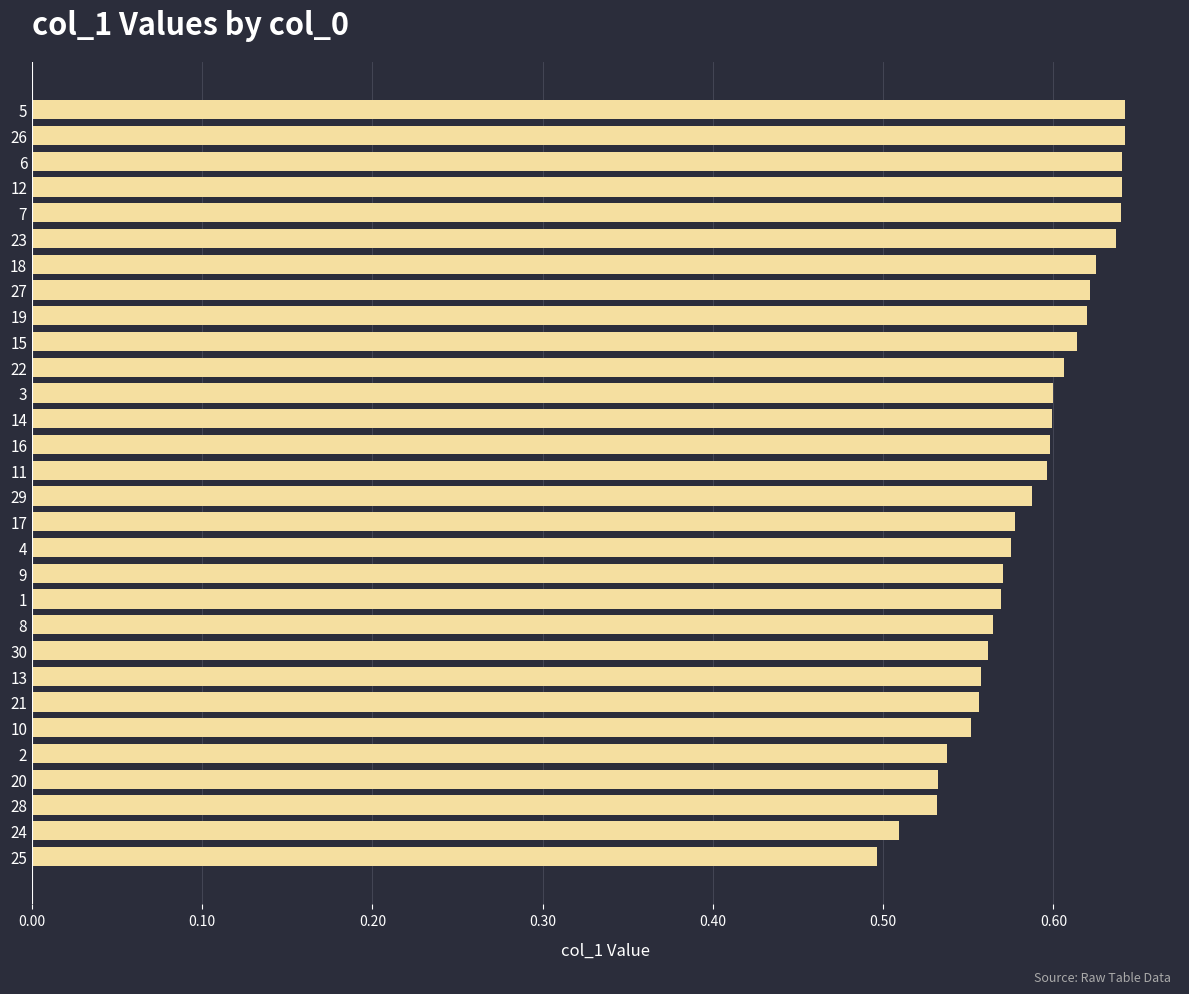

Between 9 and 2, which is larger?

9